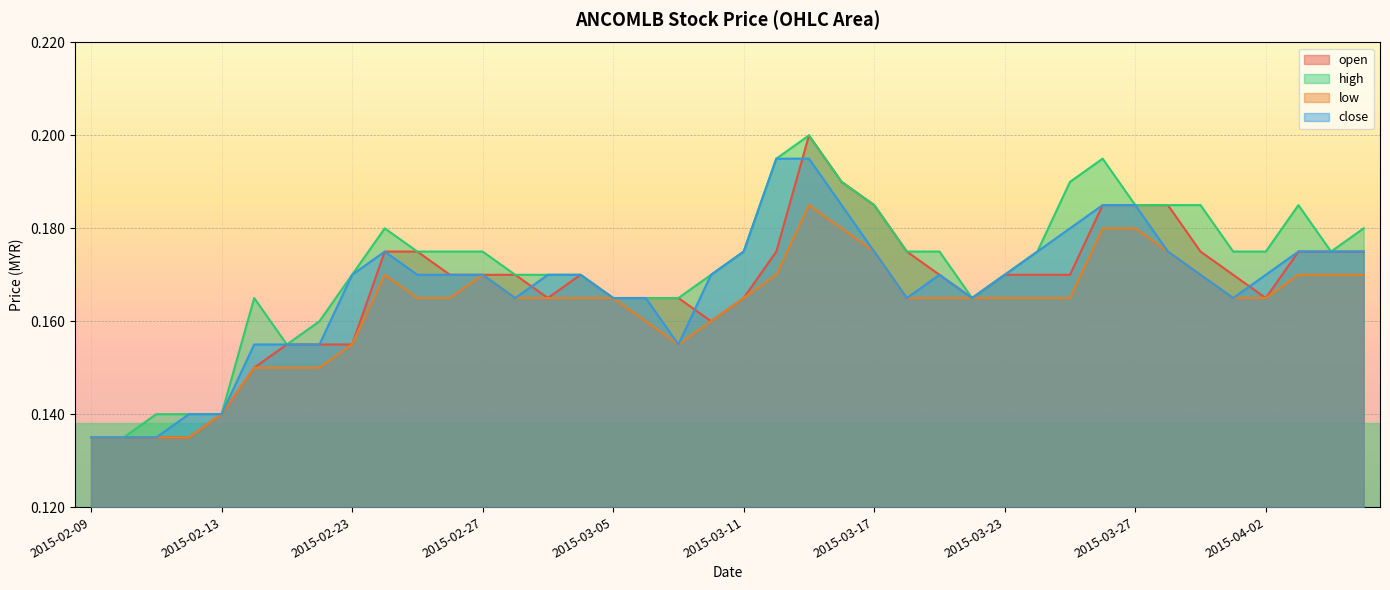

Rank the categories by low value from highest to lowest.

2015-03-13, 2015-03-16, 2015-03-26, 2015-03-27, 2015-03-17, 2015-03-30, 2015-02-24, 2015-02-27, 2015-03-12, 2015-03-31, 2015-04-03, 2015-04-06, 2015-04-07, 2015-02-25, 2015-02-26, 2015-03-02, 2015-03-03, 2015-03-04, 2015-03-05, 2015-03-11, 2015-03-18, 2015-03-19, 2015-03-20, 2015-03-23, 2015-03-24, 2015-03-25, 2015-04-01, 2015-04-02, 2015-03-06, 2015-03-10, 2015-02-23, 2015-03-09, 2015-02-16, 2015-02-17, 2015-02-18, 2015-02-13, 2015-02-09, 2015-02-10, 2015-02-11, 2015-02-12